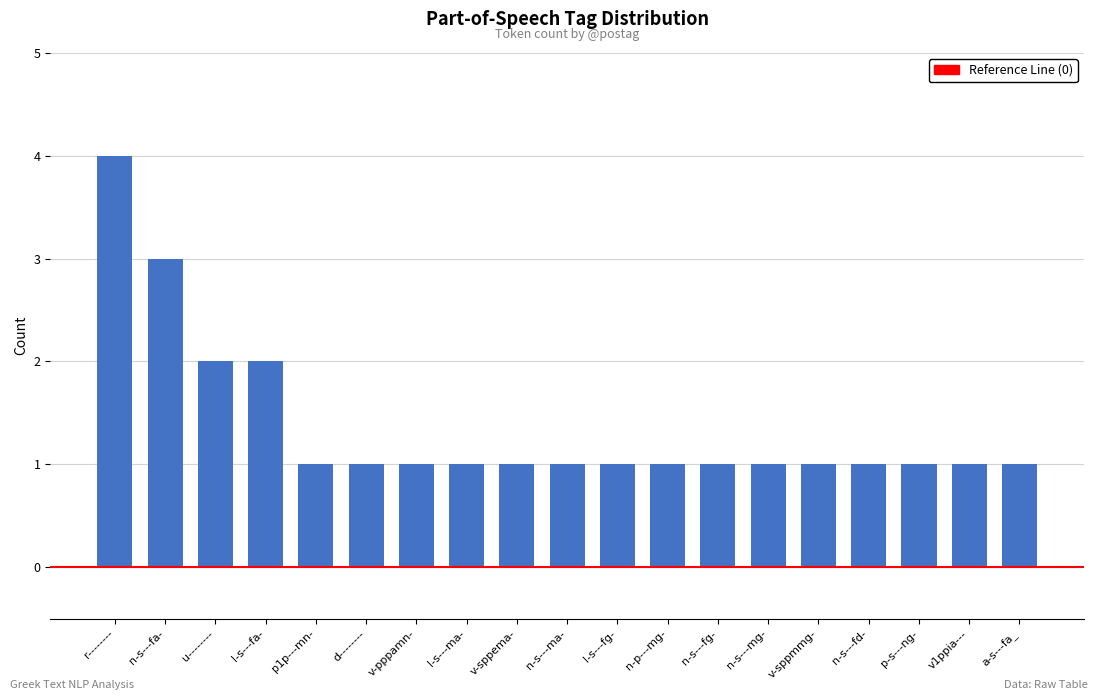

What is the label of the 18th bar from the right?

n-s---fa-